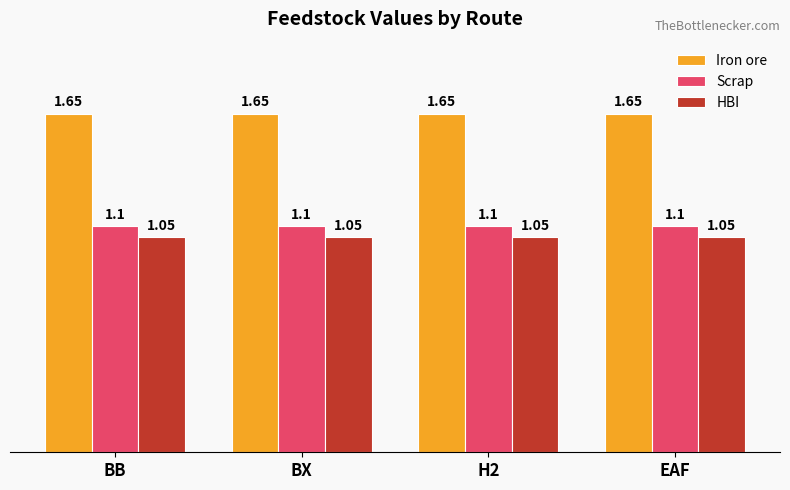

Count the number of categories in the chart.

4